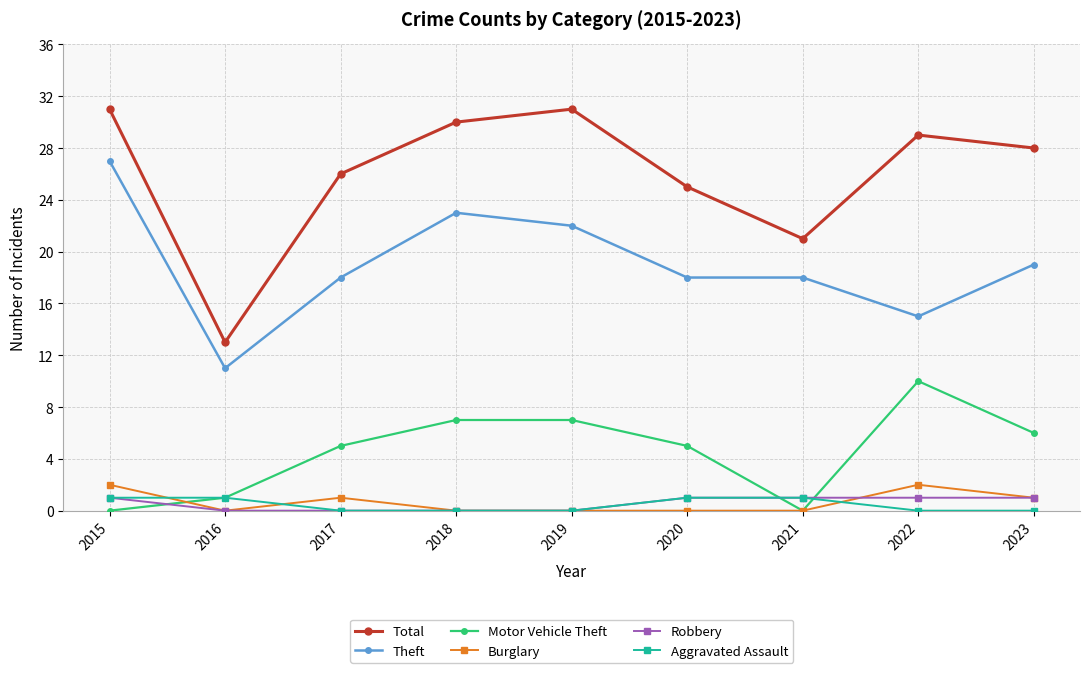

Which series has the widest spread of values?

Total